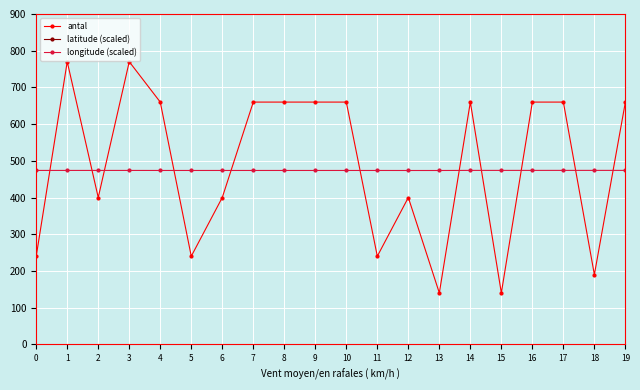

What is the value of the longitude (scaled) point at the 11th from the left?

473.7